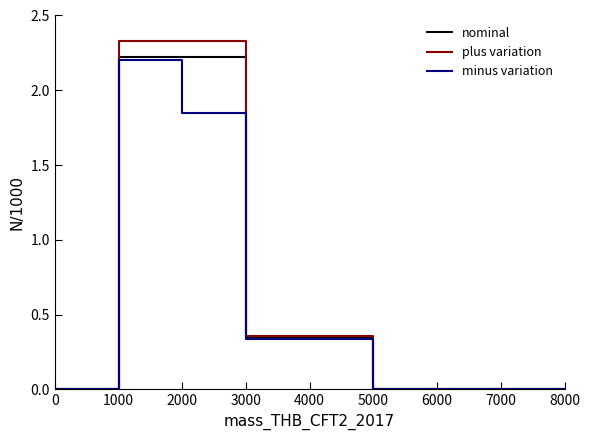

What is the maximum value for plus variation?

2.3